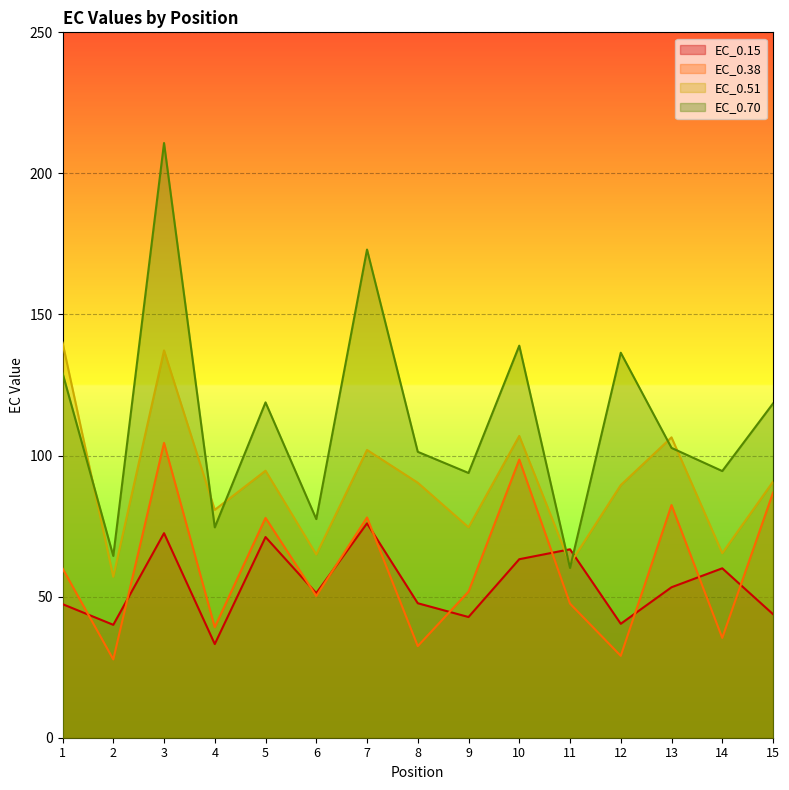

Rank the categories by EC_0.38 value from highest to lowest.

3, 10, 15, 13, 7, 5, 1, 9, 6, 11, 4, 14, 8, 12, 2